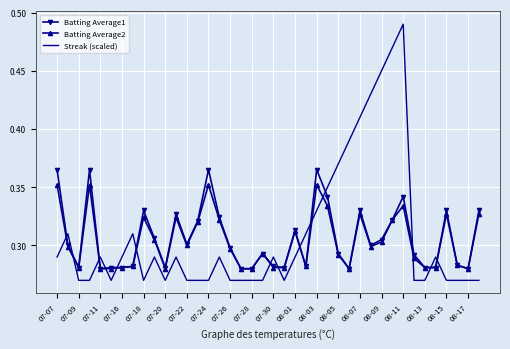

Which series has the widest spread of values?

Streak (scaled)